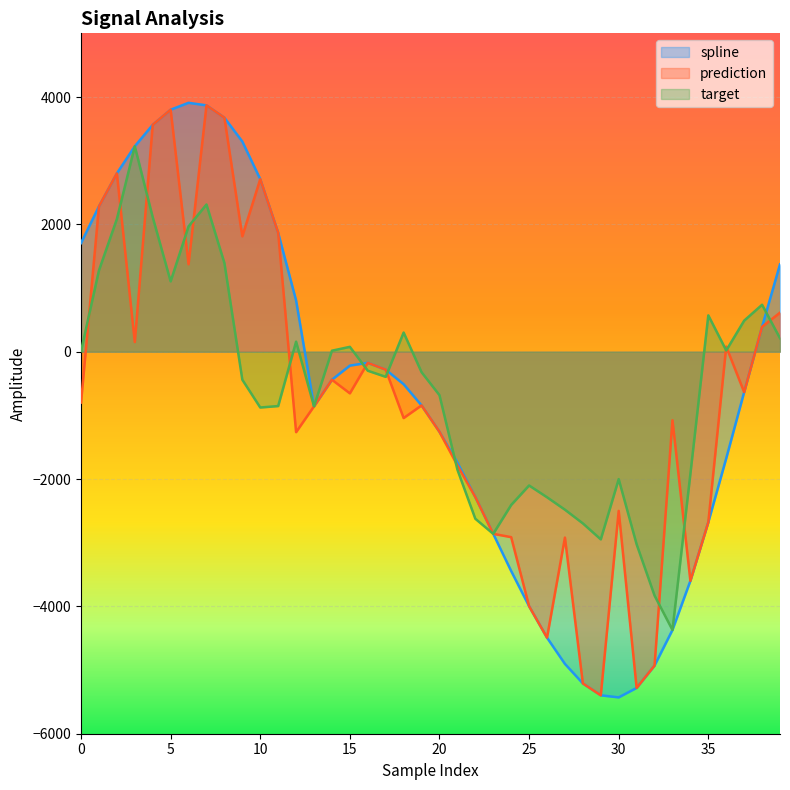

What is the sum of all spline values?

-28239.1